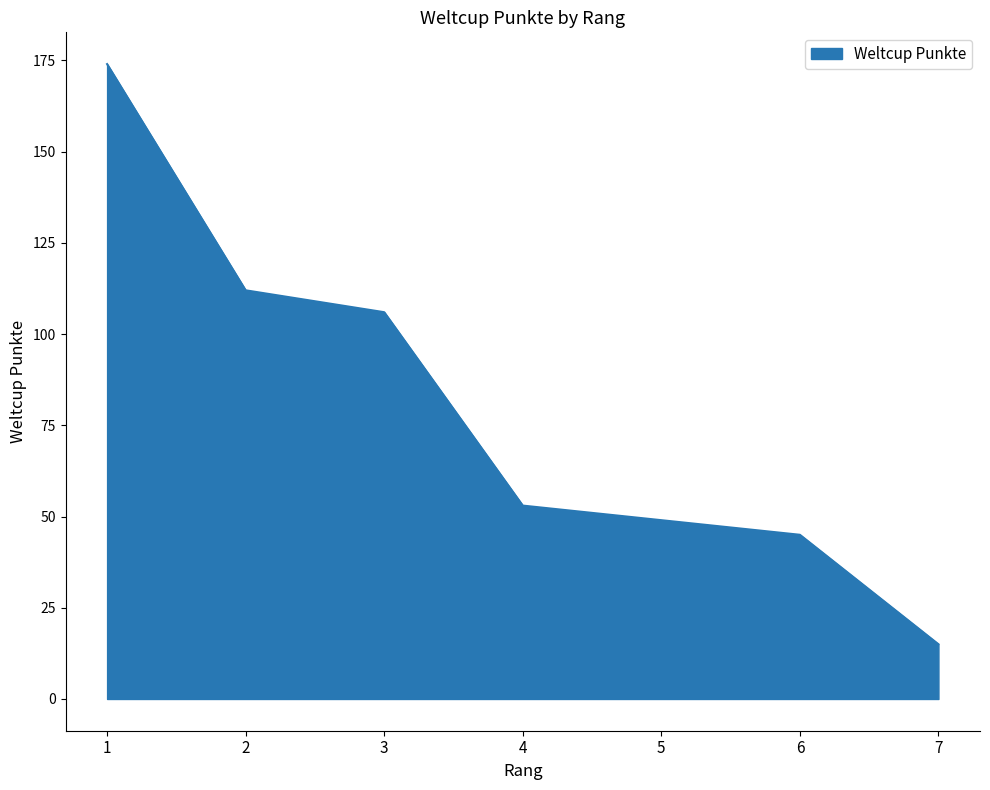

List the labels in order of value, largest first.

1, 2, 3, 4, 5, 6, 7